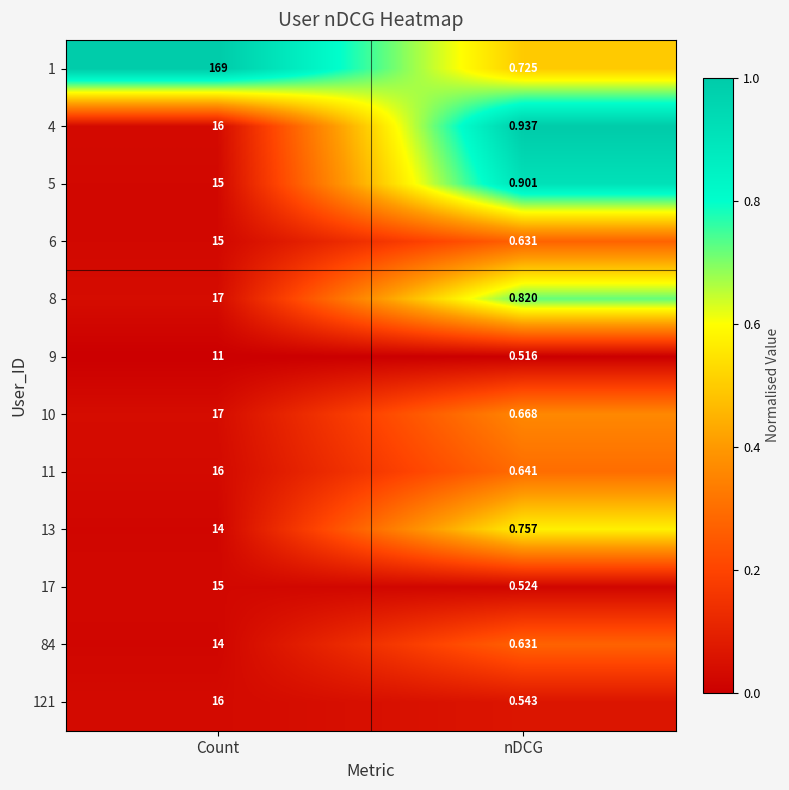

Which category has the lowest value across all series?

nDCG